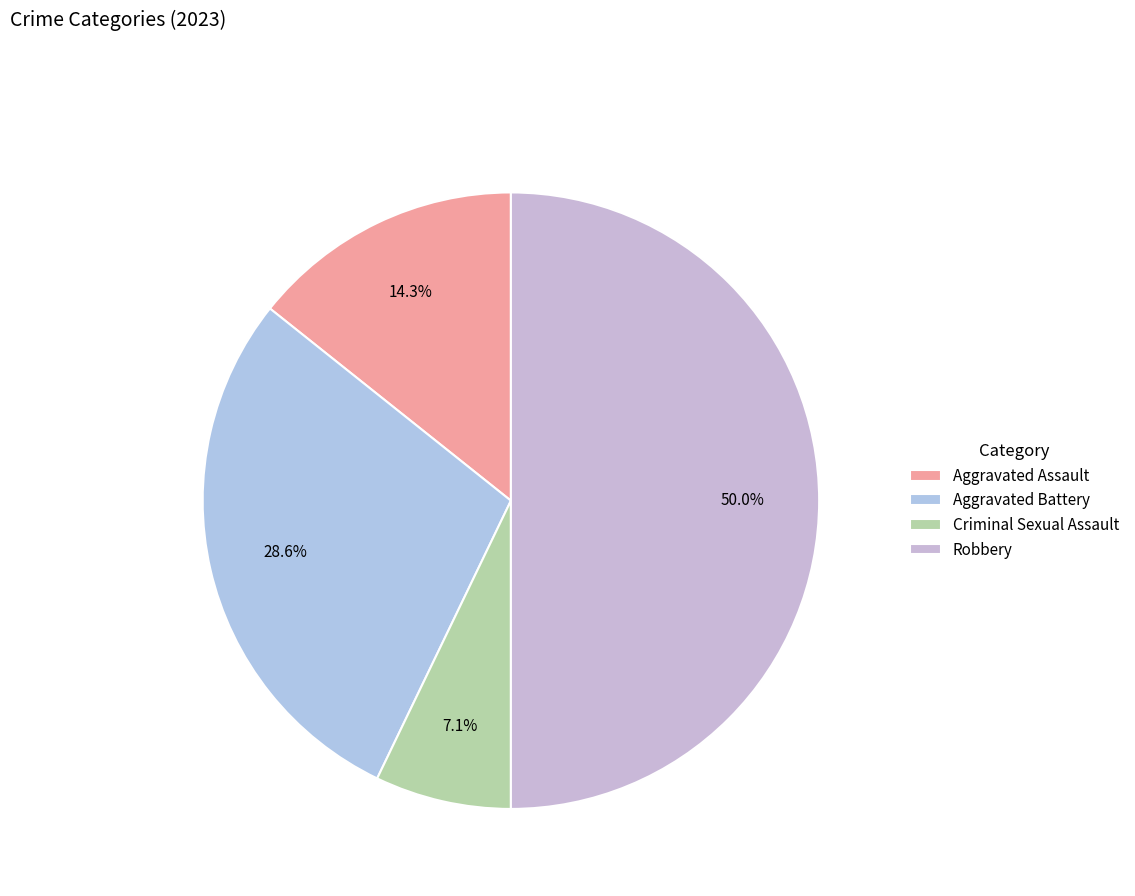

To the nearest percent, what is the combined percentage of Robbery and Criminal Sexual Assault?

57%